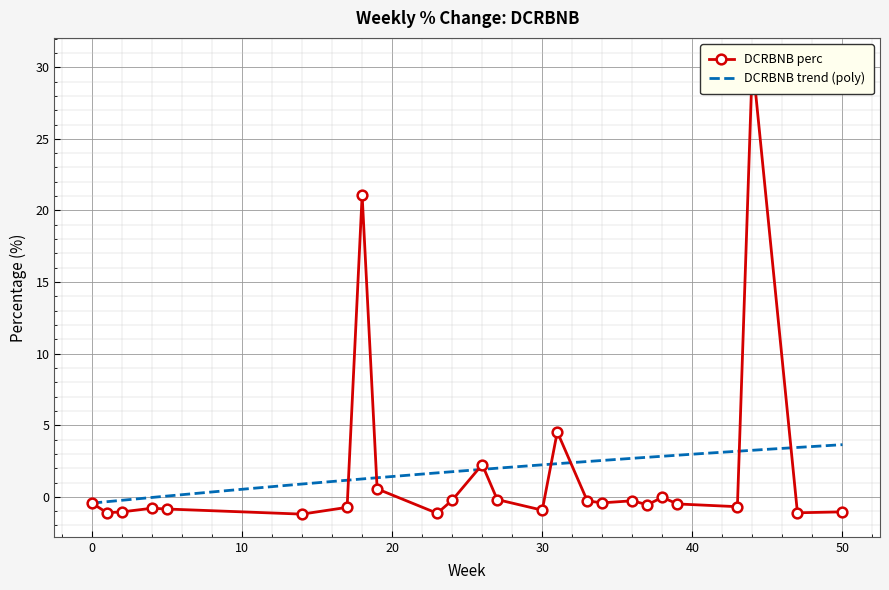

What is the value of the 33rd point from the left?

-1.1